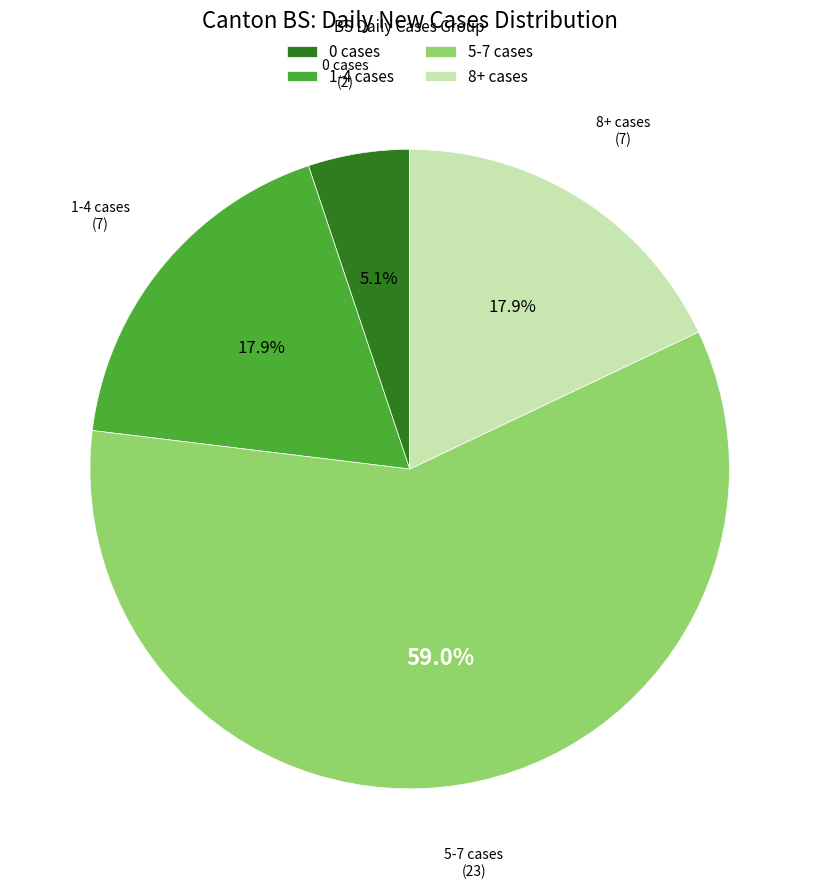

What is the ratio of the value at 1-4 cases to the value at 5-7 cases?

0.3